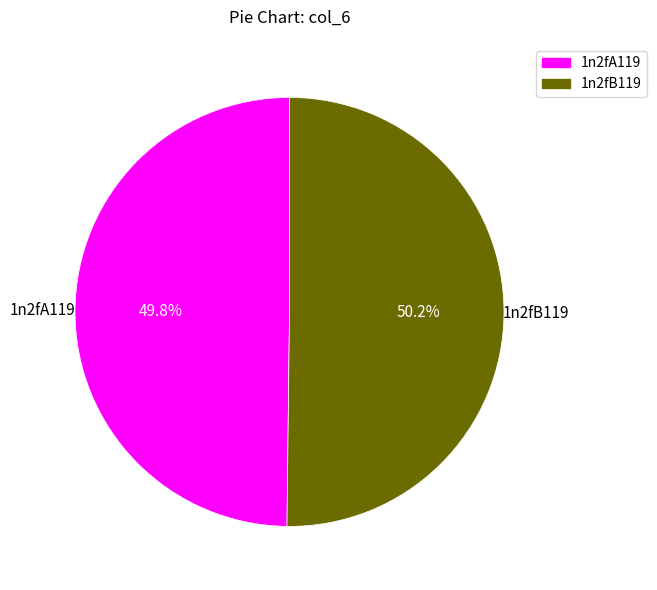

How many segments does this pie chart have?

2